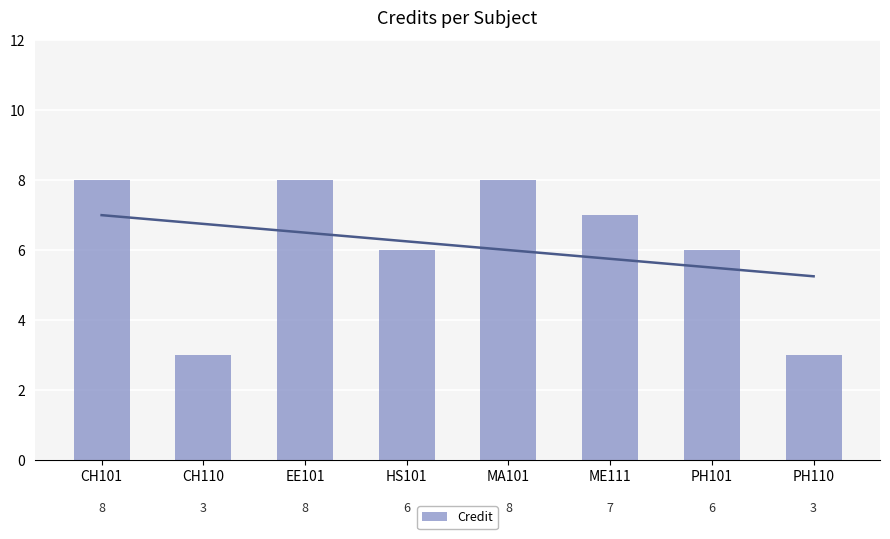

List the labels in order of value, largest first.

CH101, EE101, MA101, ME111, HS101, PH101, CH110, PH110